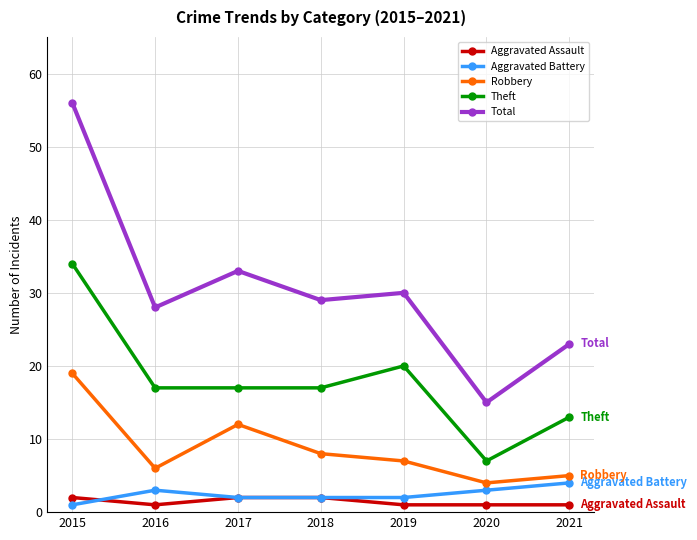

How many lines are shown in the chart?

5